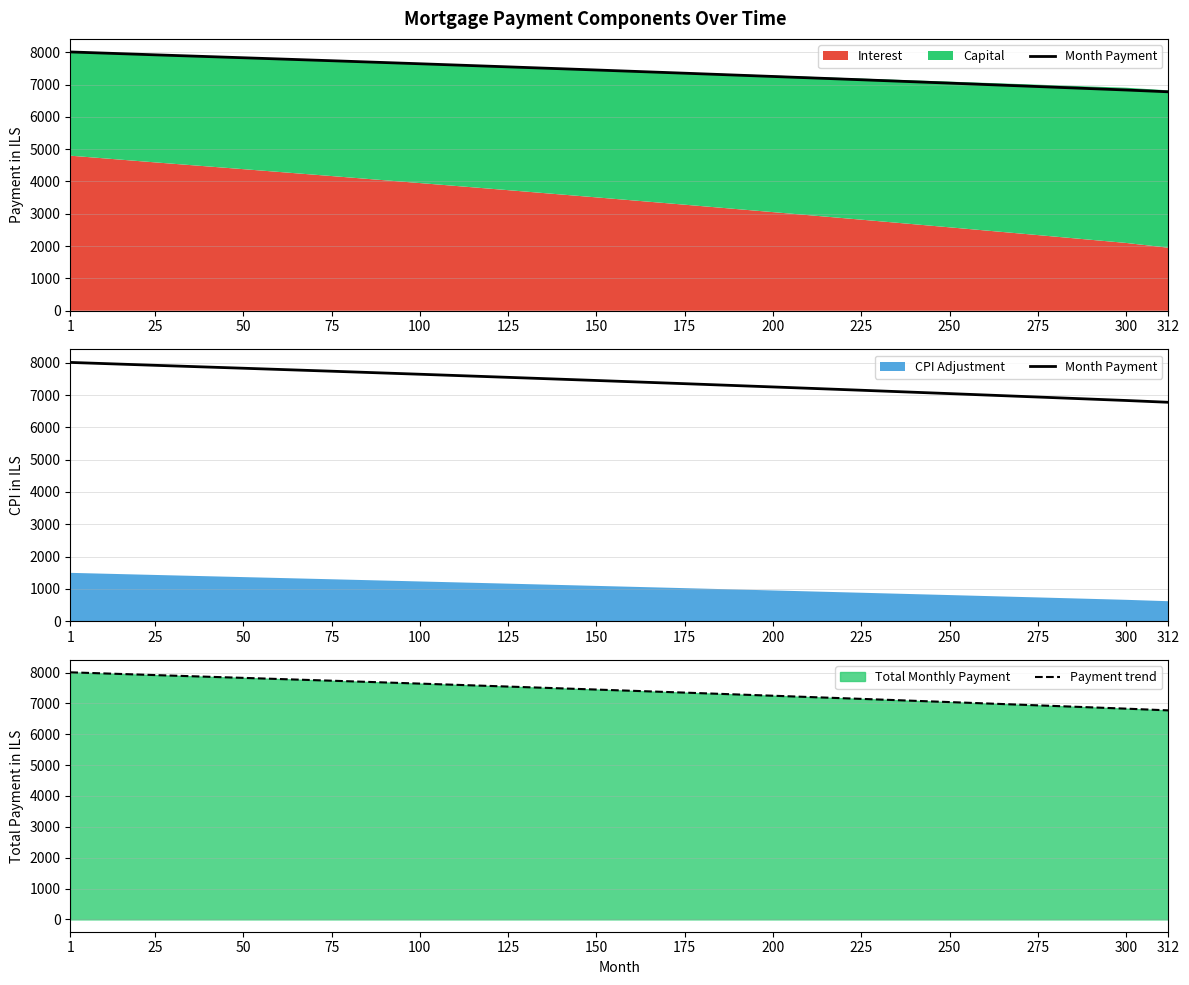

Which series changed the most between 100 and 175?

Month Payment